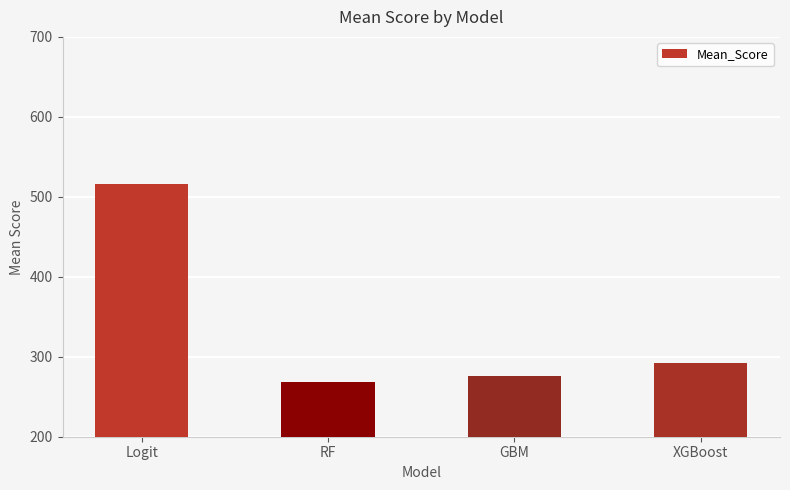

What is the approximate value at RF, to the nearest 50?

250